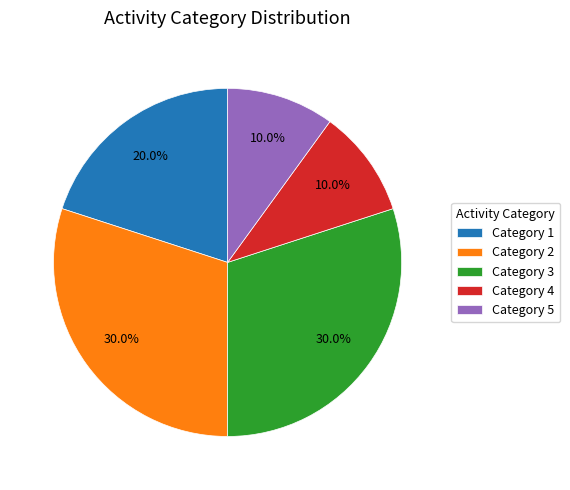

Approximately how many times larger is the value at Category 1 compared to Category 4?

2.0